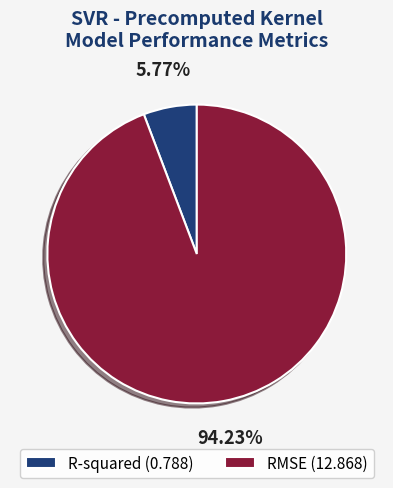

What is the smallest slice in the pie chart?

R-squared